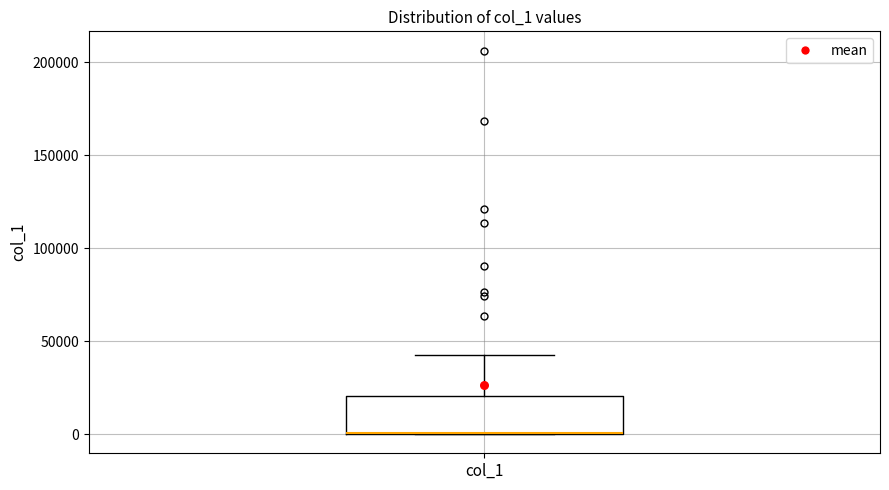

Read this box plot against the y-axis: the position of the median line, the range covered by the box, and the ends of both whiskers. The values are not printed on the chart, so give them approximately, as read against the axis.

median 0 (drawn on the box's lower edge), box 0 to 20000, whiskers 0 to 40000